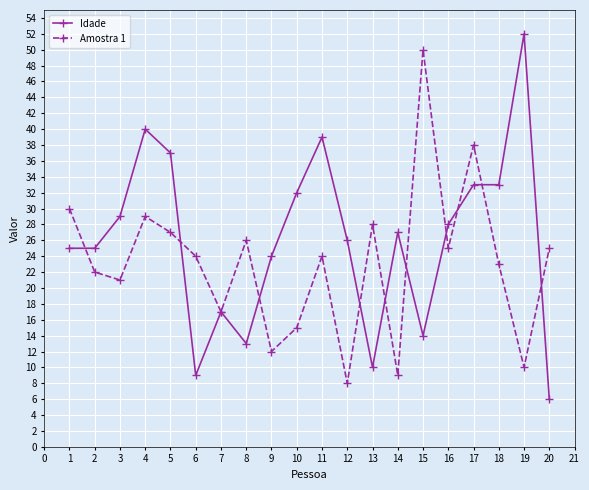

How many categories are shown in the chart?

20